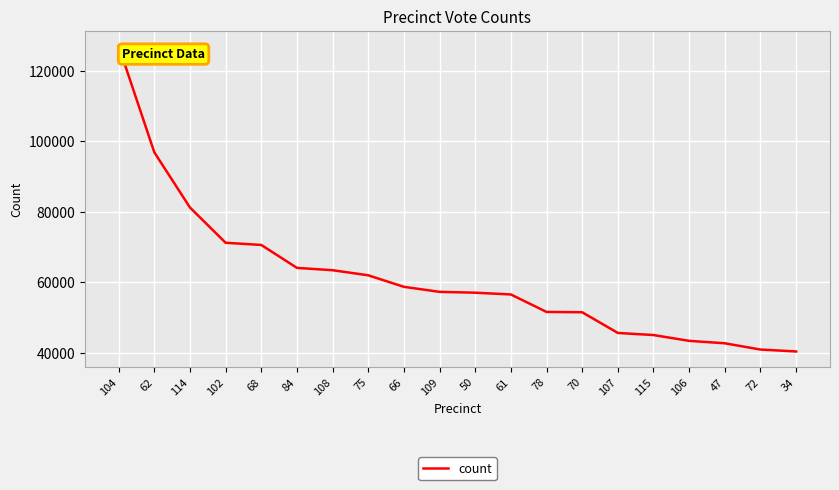

How many lines are shown in the chart?

1